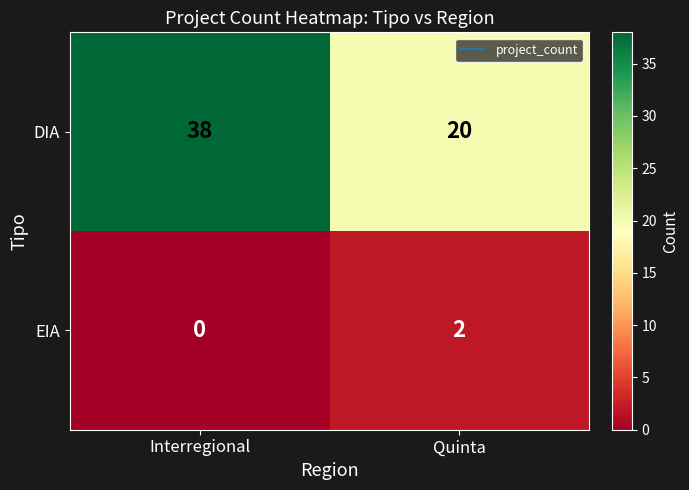

What is the total value across all series at Quinta?

22